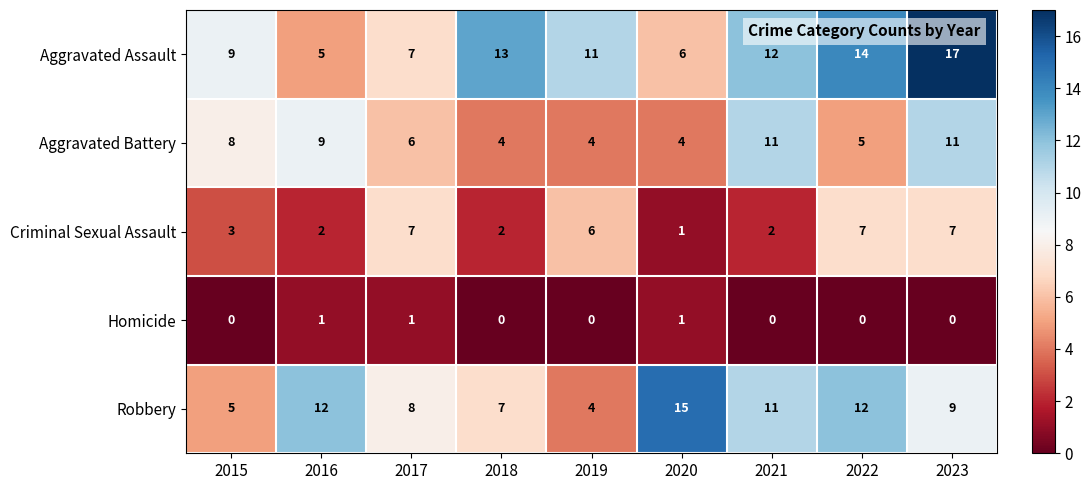

Rank the series at 2016 from lowest to highest value.

Homicide, Criminal Sexual Assault, Aggravated Assault, Aggravated Battery, Robbery